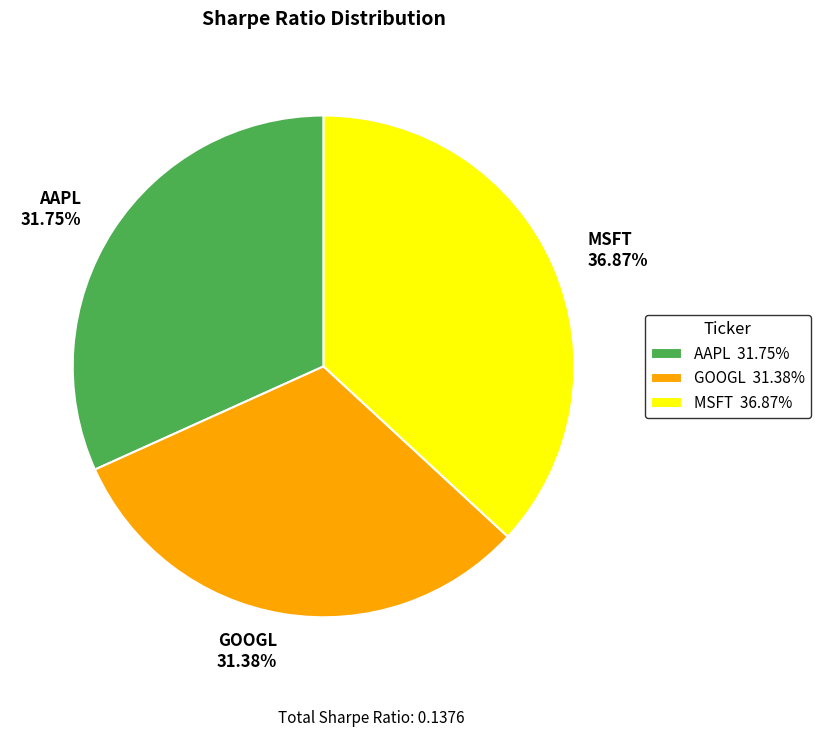

To the nearest percent, what percentage of the pie is AAPL?

32%